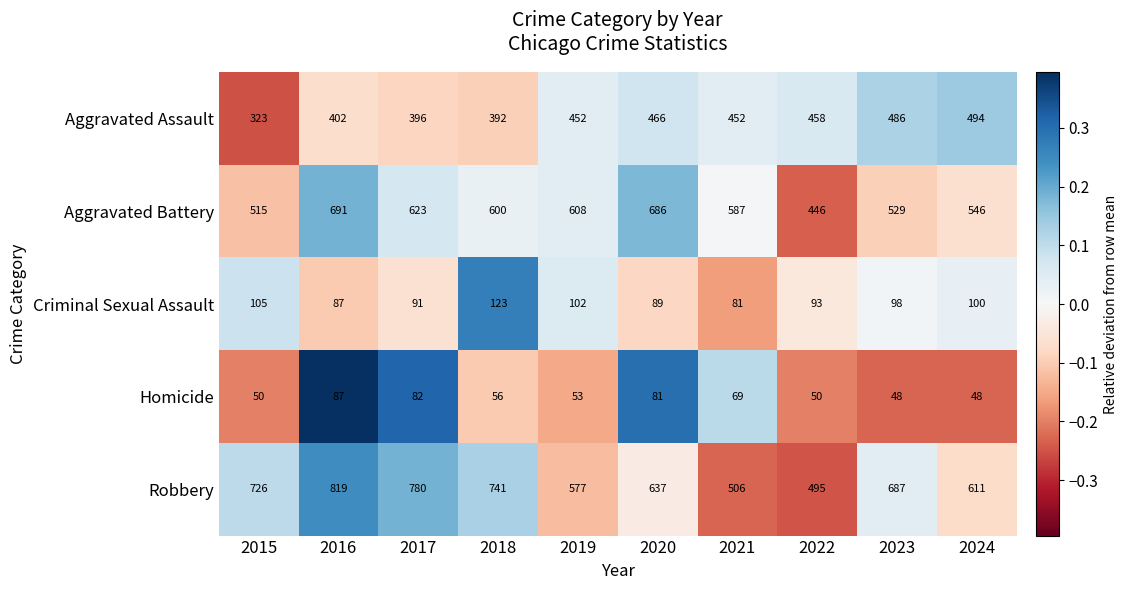

Which series has the largest range (max minus min)?

Robbery